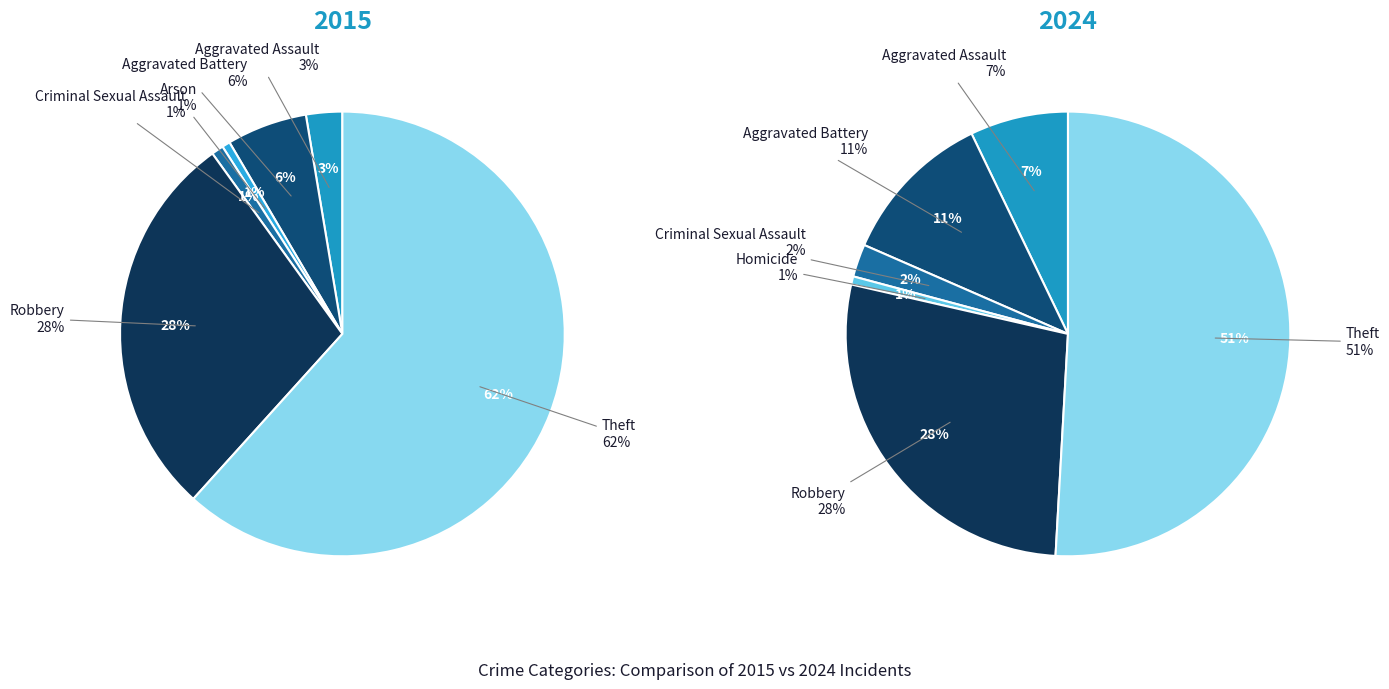

Rank the series by their average value, from highest to lowest.

values_2015, values_2024